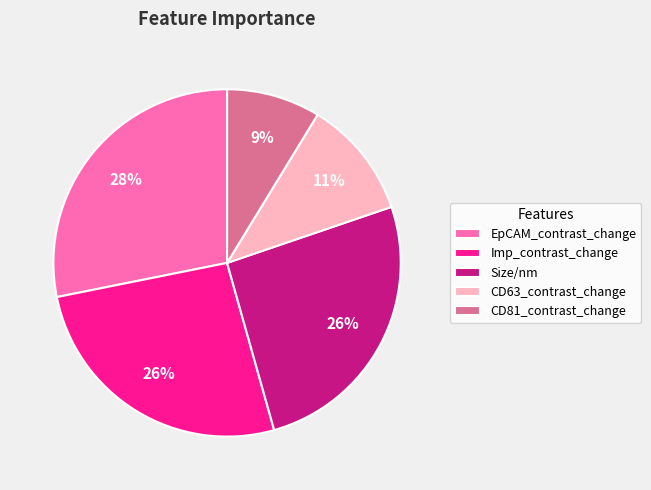

What is the largest slice in the pie chart?

EpCAM_contrast_change